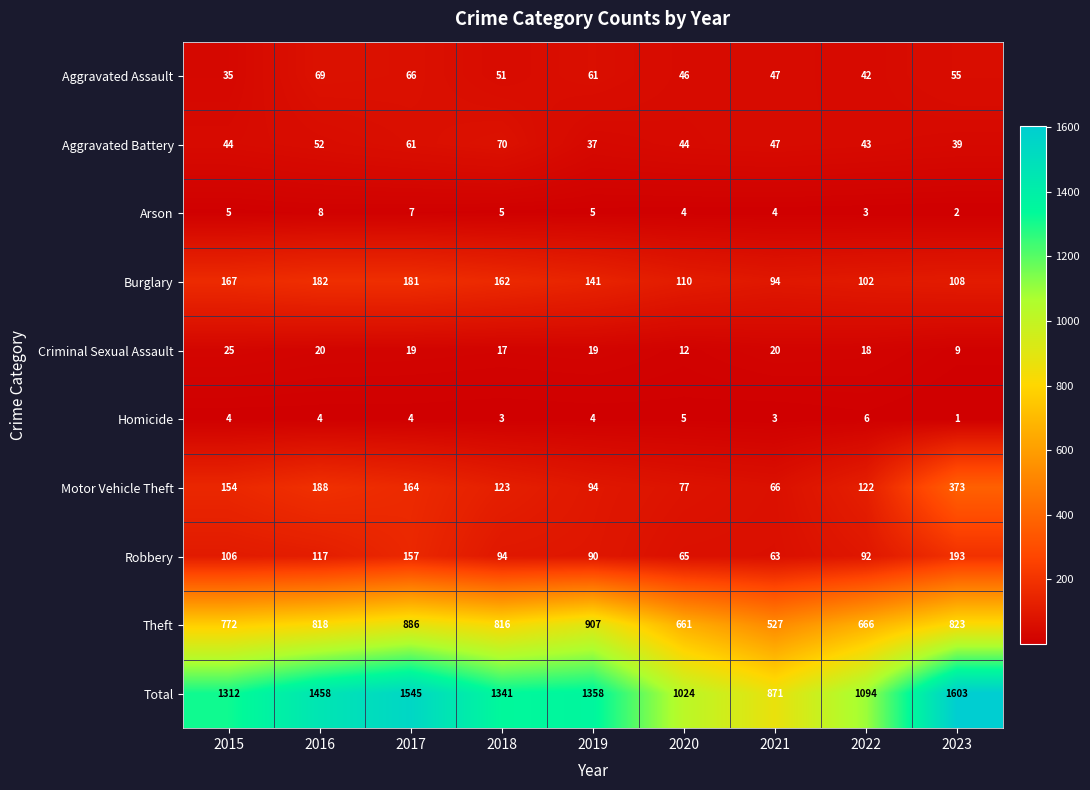

What is the difference between the Theft values at 2020 and 2023?

162